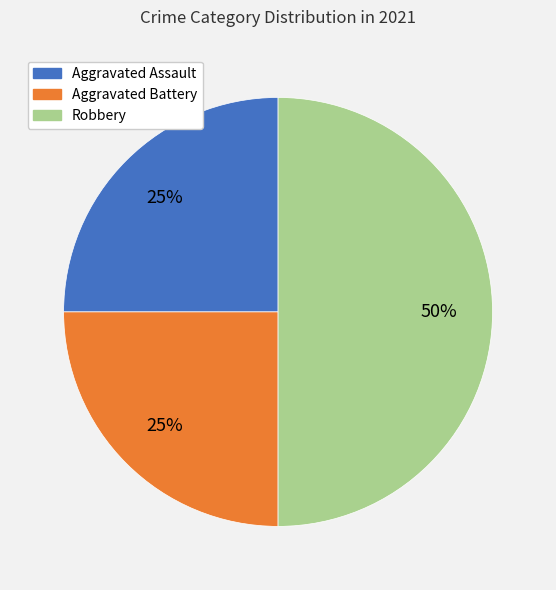

To the nearest percent, what is the difference between the Robbery and Aggravated Assault slice percentages?

25%